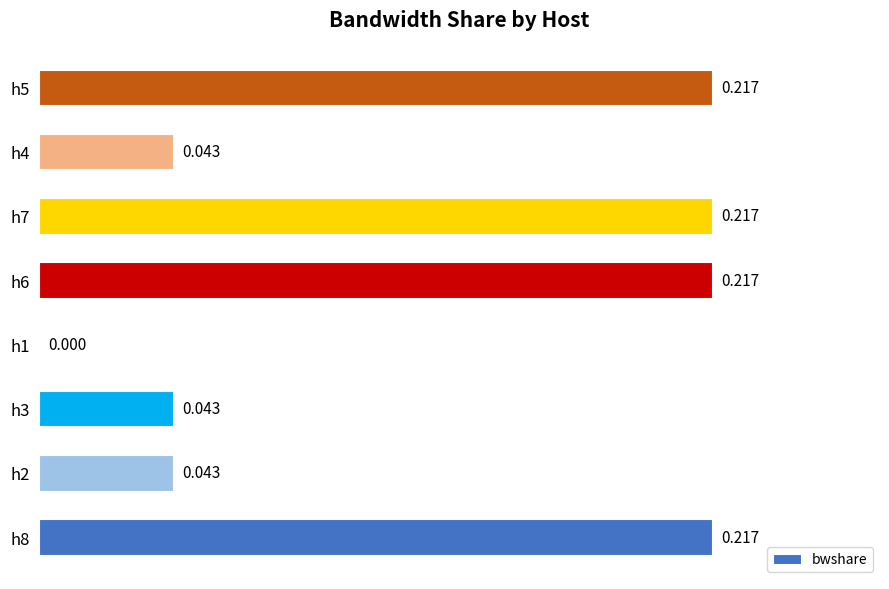

How many data points are above 0?

7